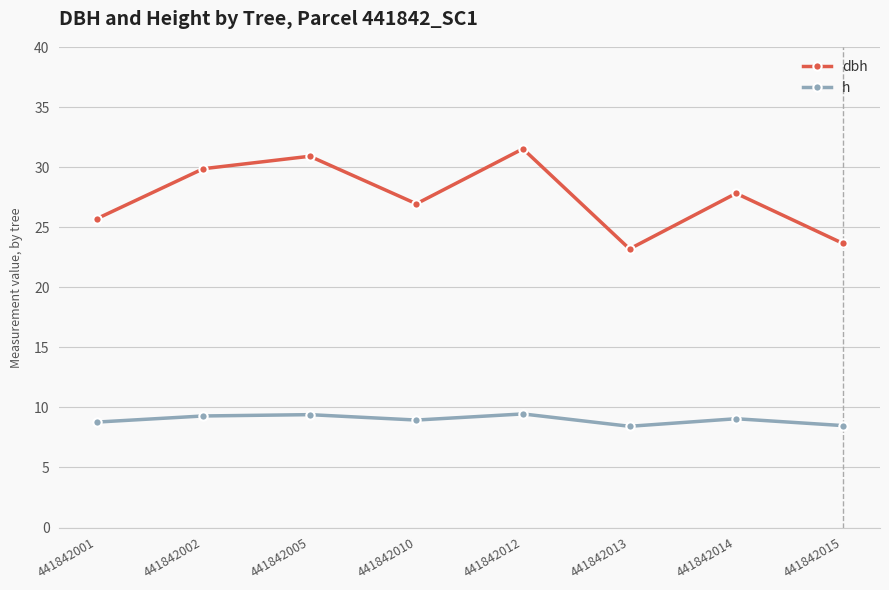

What is the greatest value displayed?

31.5